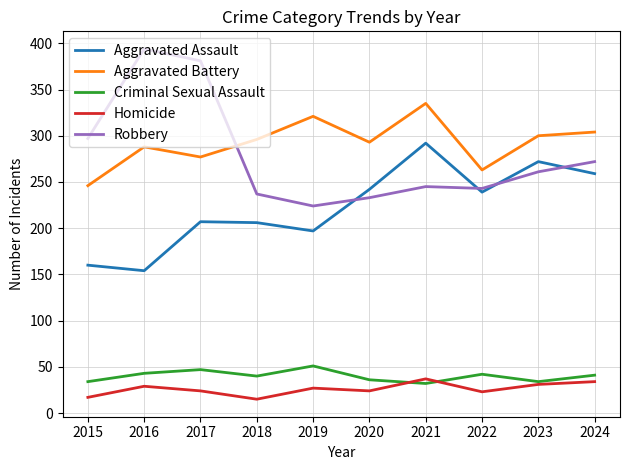

What is the sum of all Criminal Sexual Assault values?

400